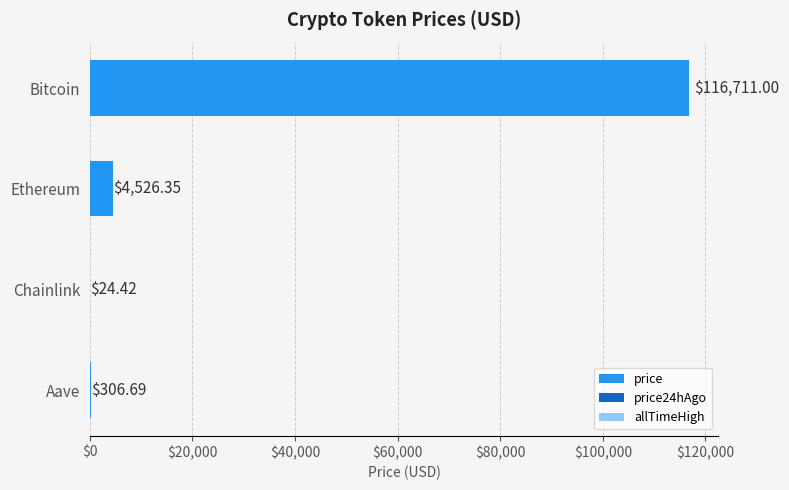

What is the sum of all values?

121568.5